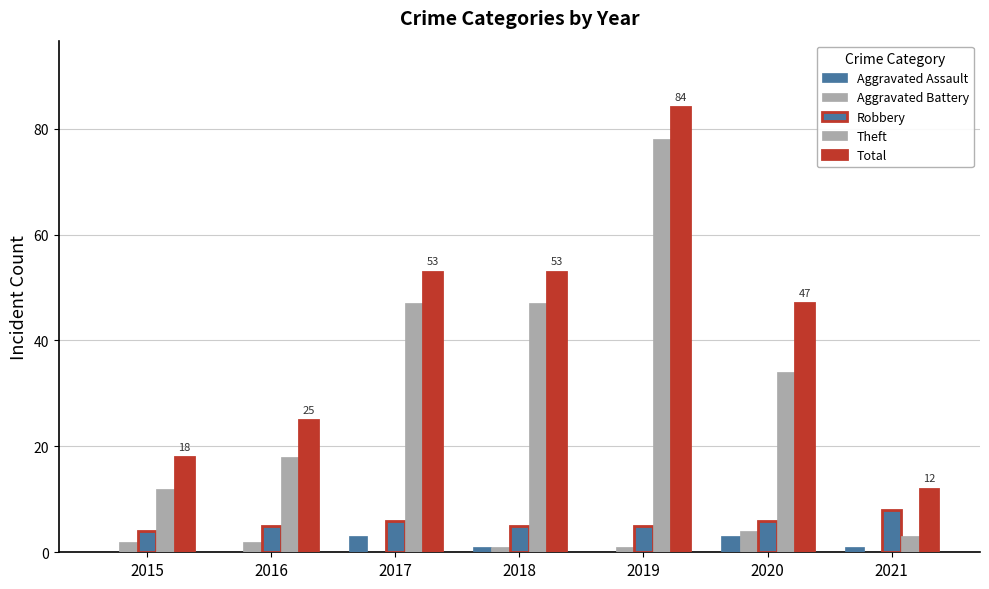

At which category does the chart reach its peak across all series?

2019